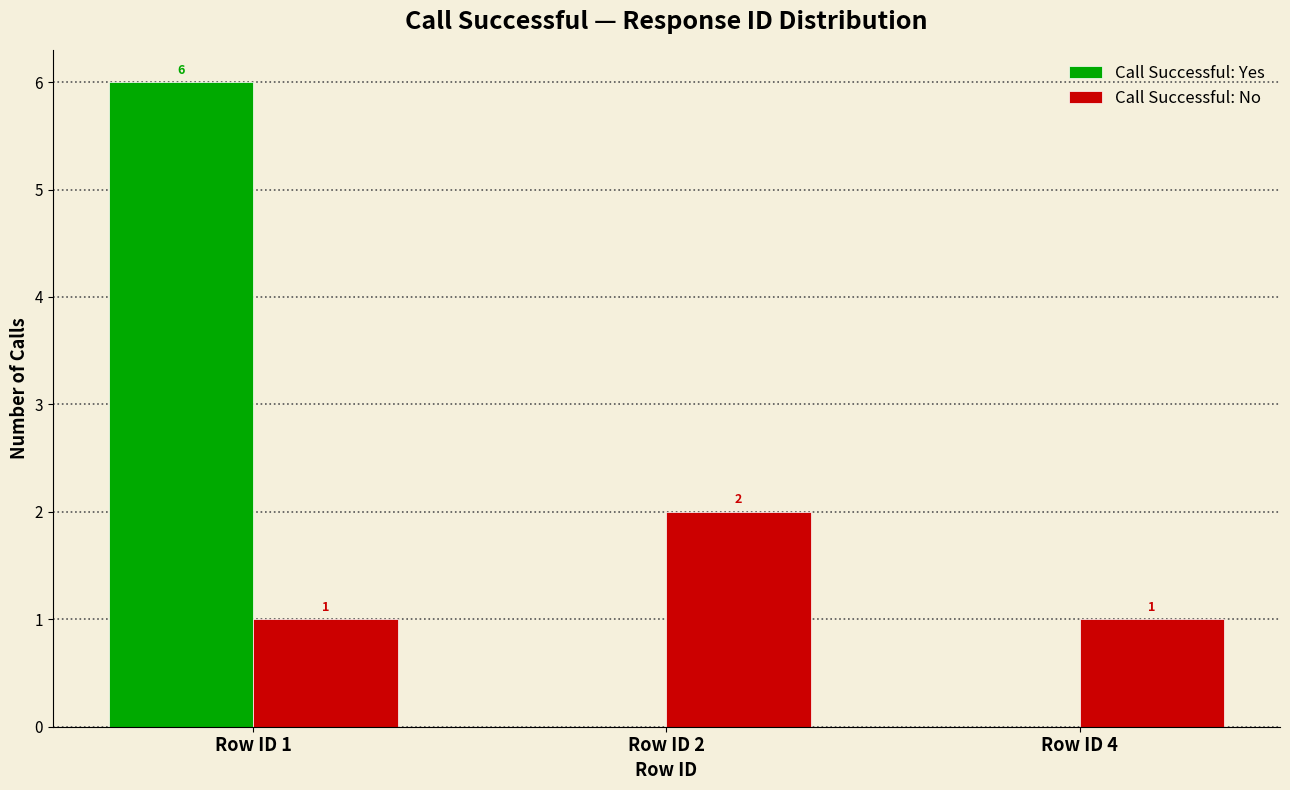

What is the sum of the Call Successful: Yes values at Row ID 2 and Row ID 1?

6